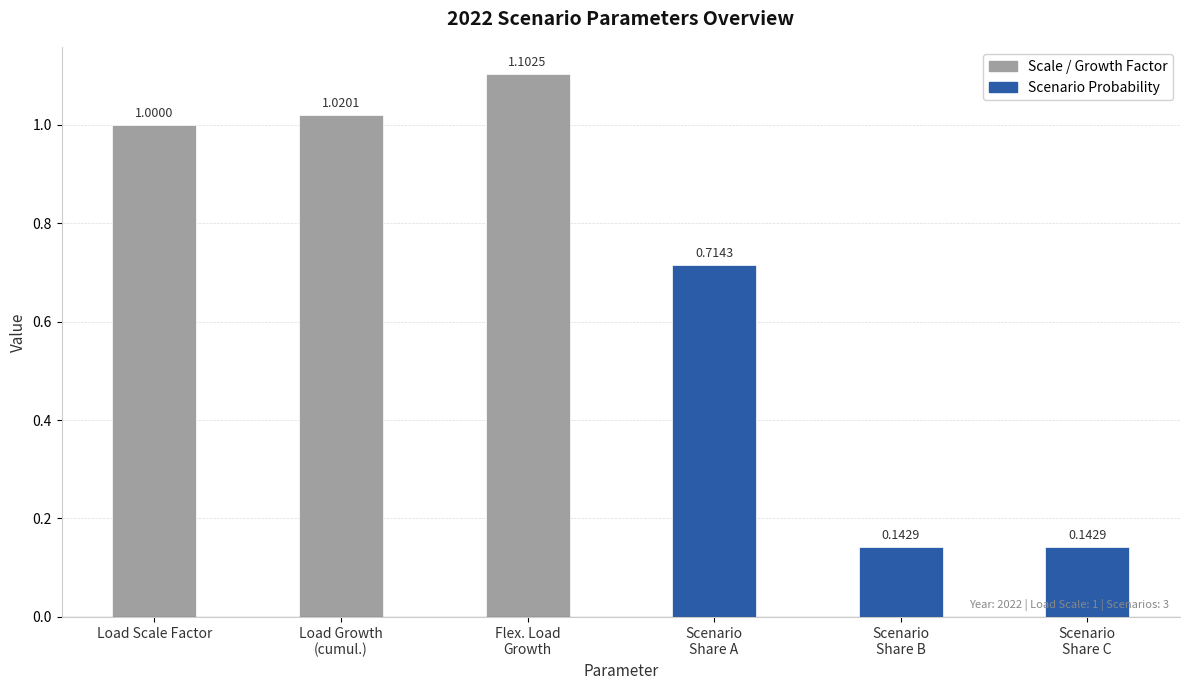

What position from the left is Scenario
Share C?

6